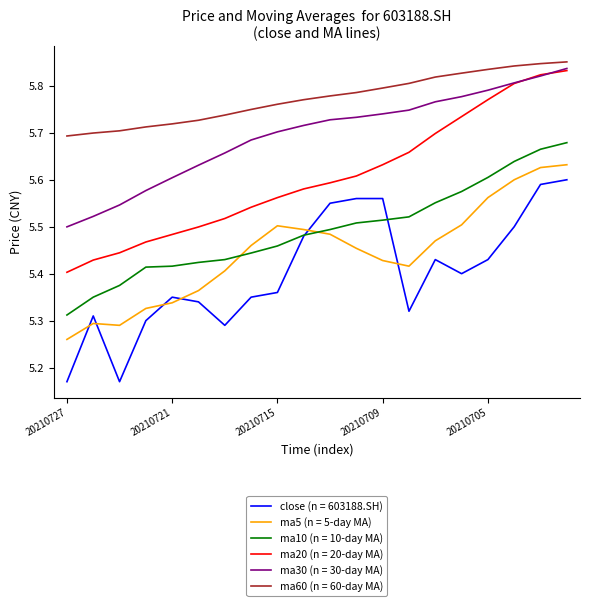

Which series has the largest total across all categories?

ma60 (n = 60-day MA)